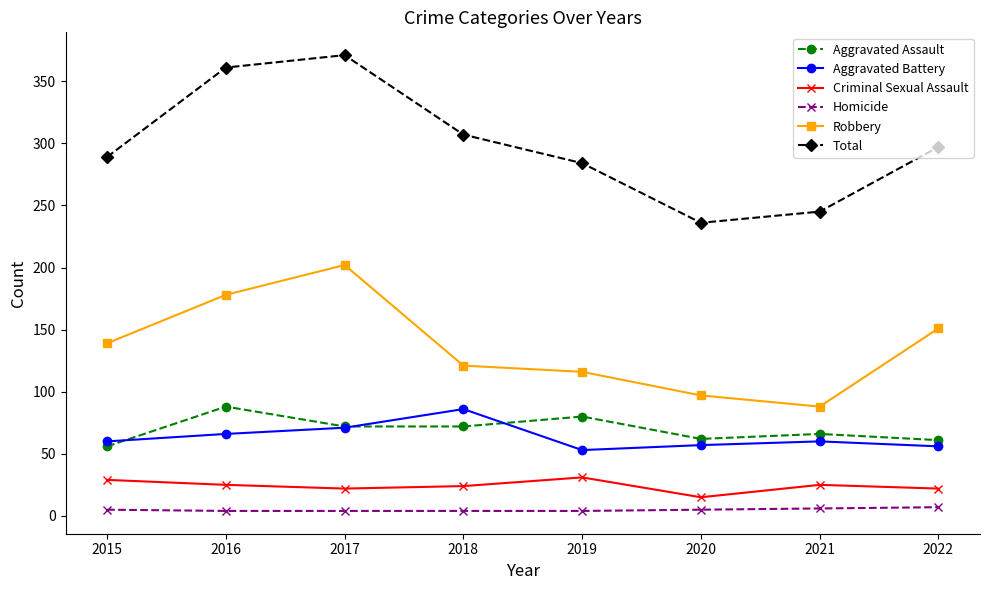

True or false: Total and Aggravated Assault intersect in this chart.

False